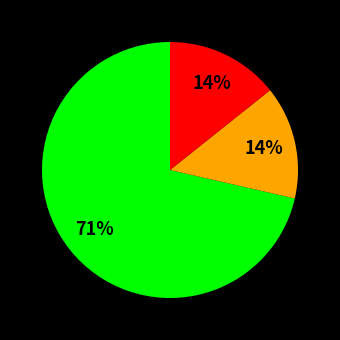

Is there any slice that represents more than half of the pie?

Yes